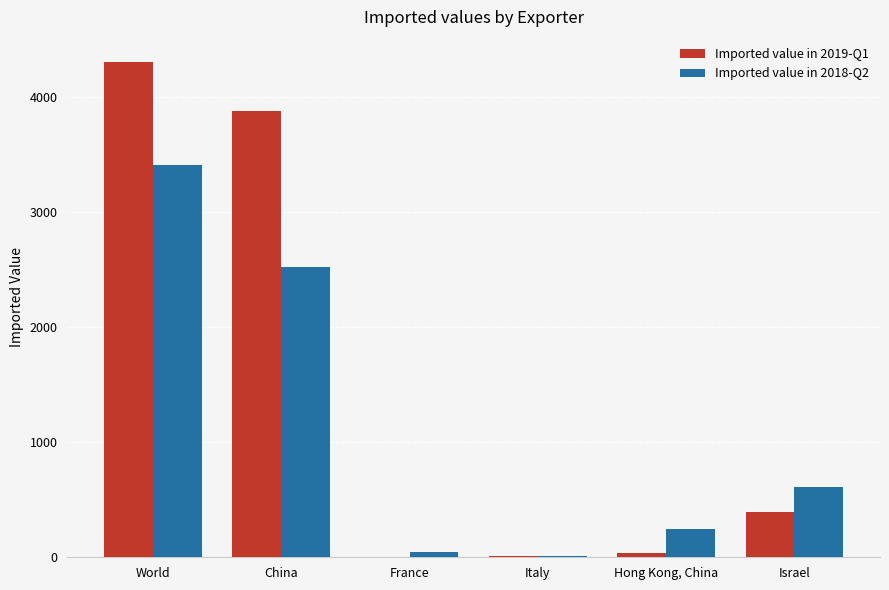

What are all the series names shown in the legend?

Imported value in 2019-Q1, Imported value in 2018-Q2